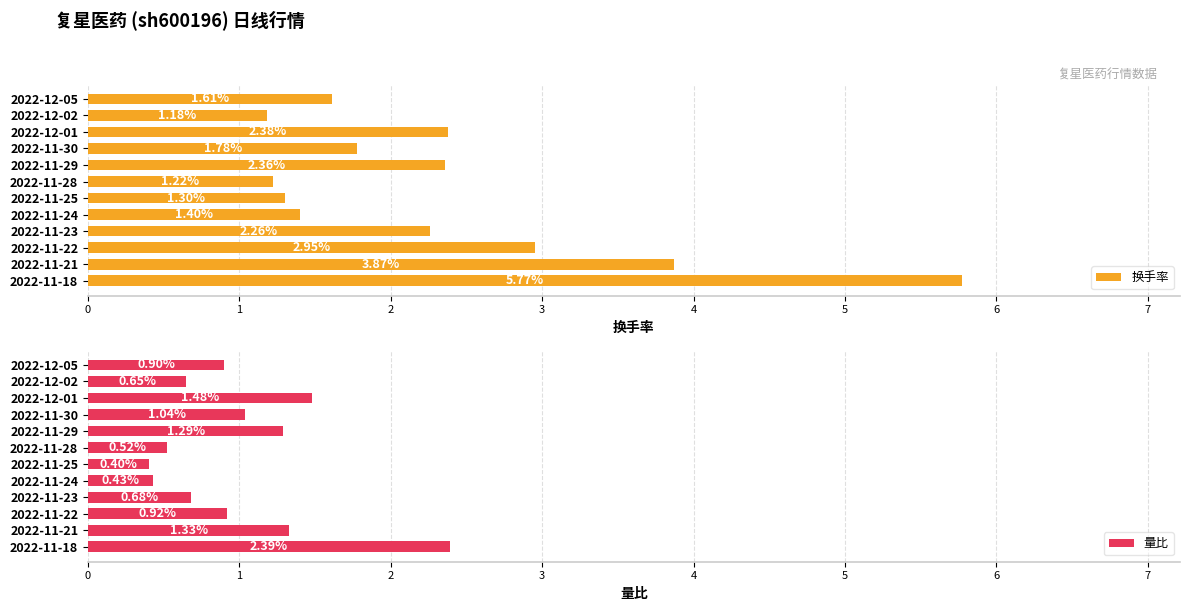

List the series in order of their overall mean, highest first.

换手率, 量比